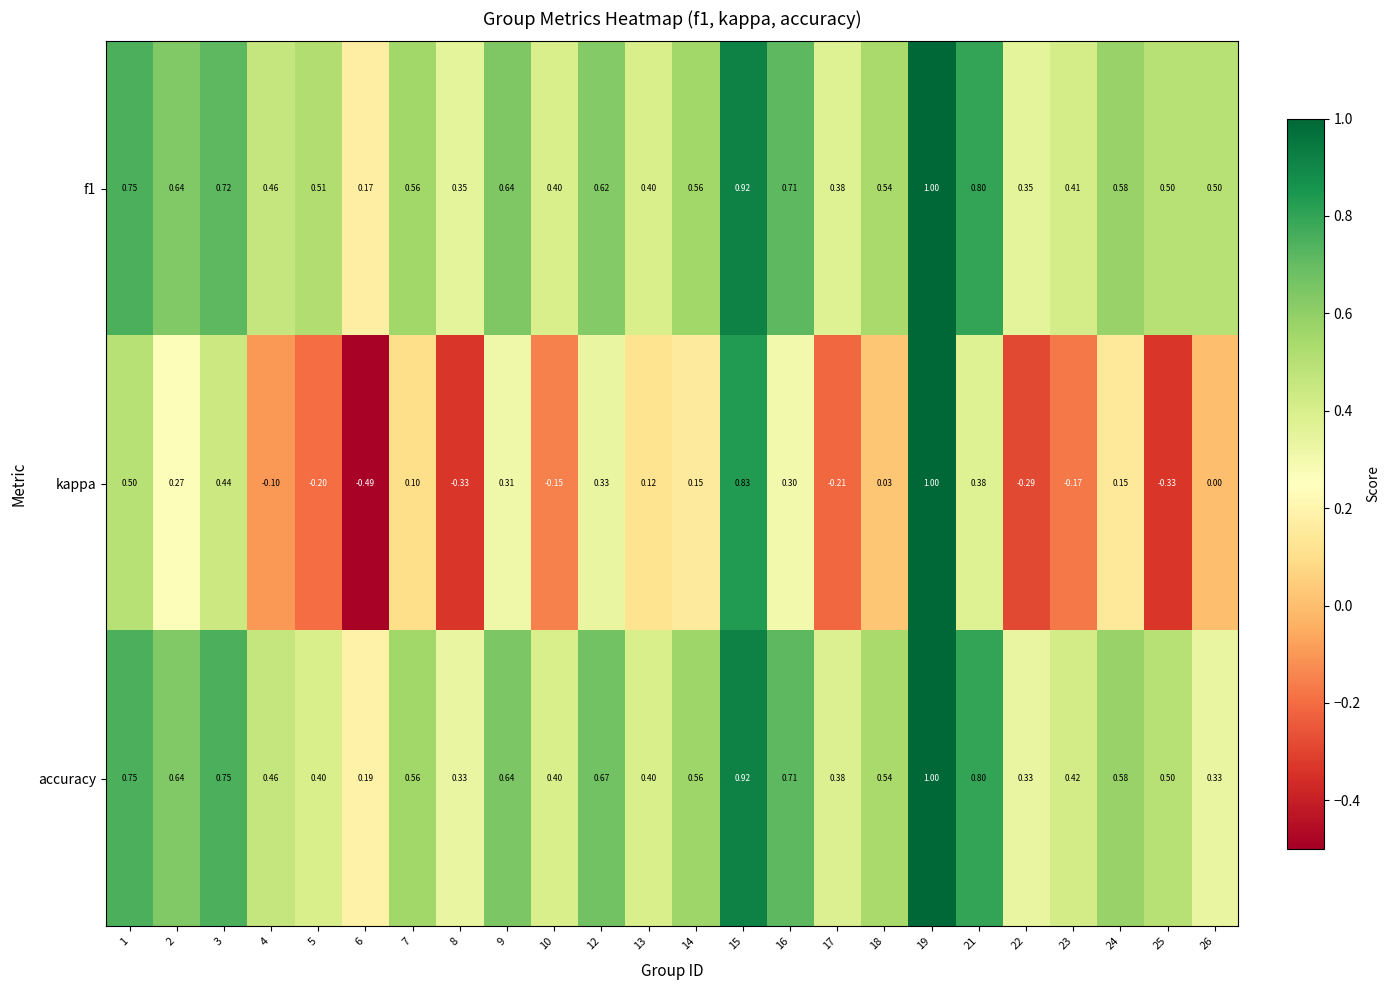

What is the total value across all series at 19?

3.0